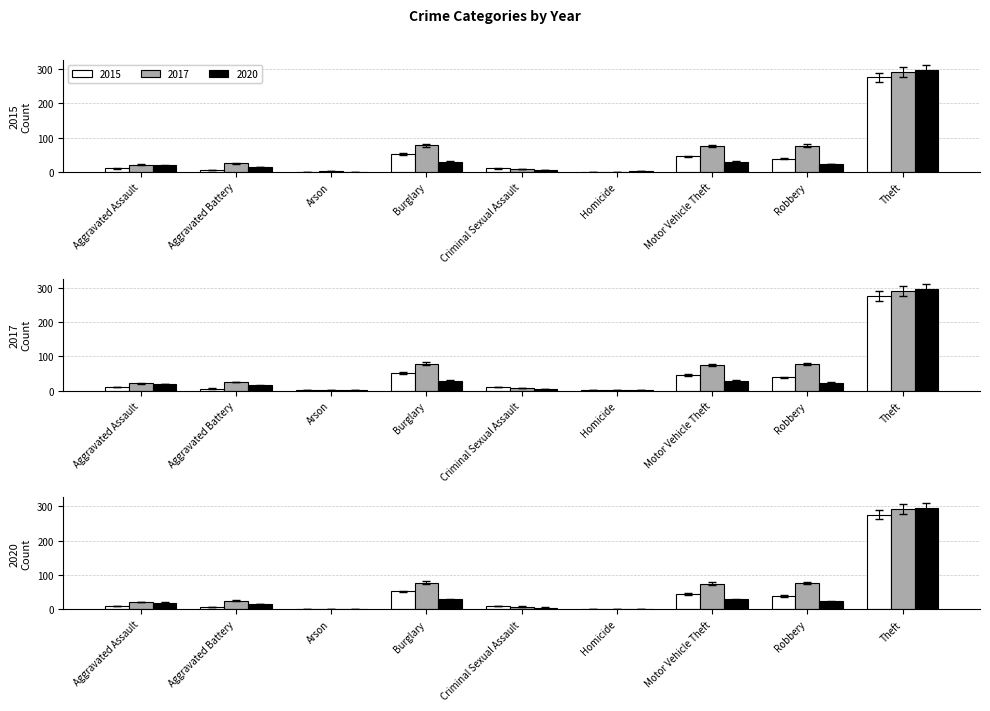

Rank the series at Criminal Sexual Assault from lowest to highest value.

2020, 2017, 2015